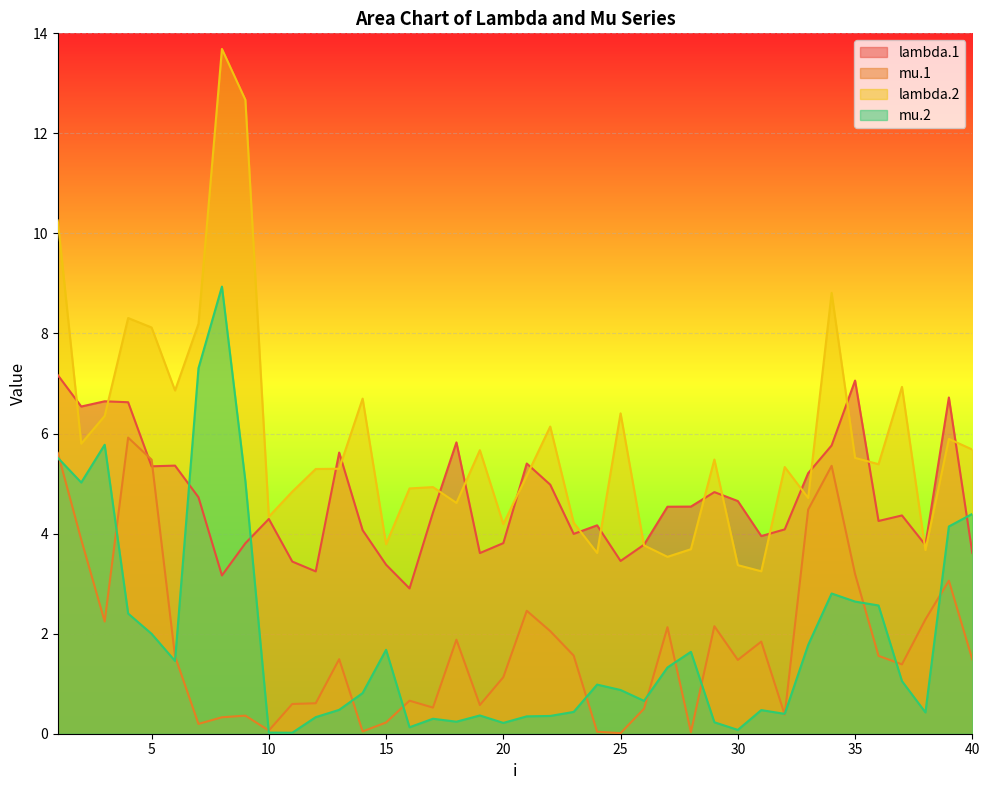

Which series has the widest spread of values?

lambda.2